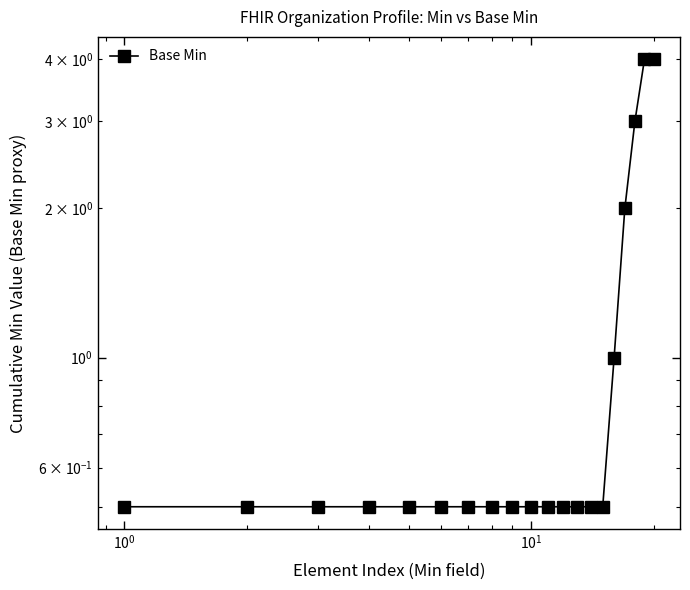

What position from the right is 15?

5